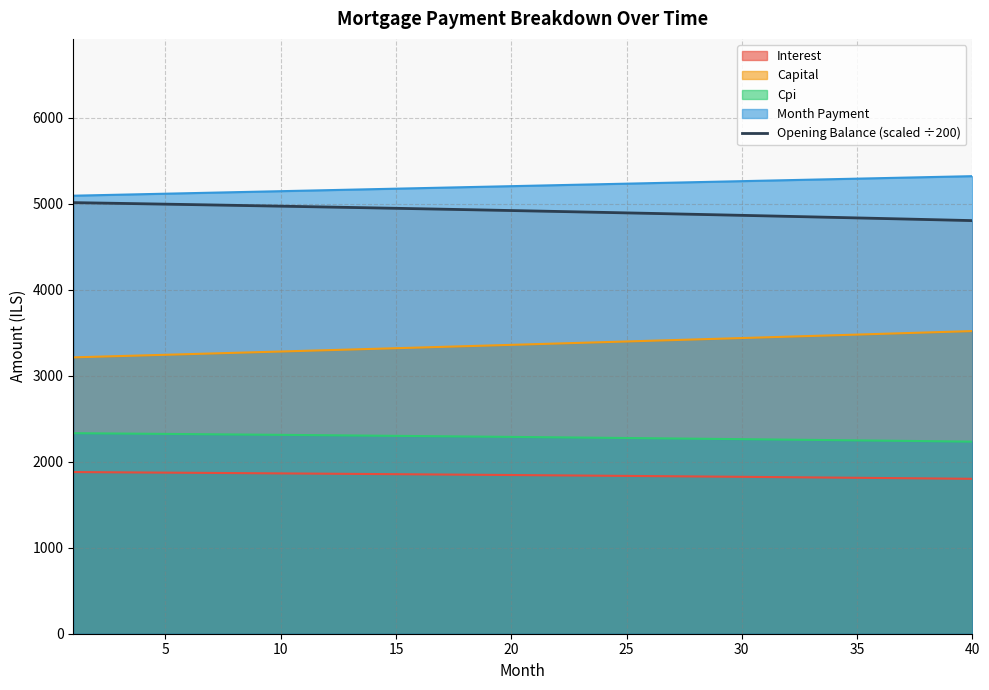

True or false: Interest and Opening Balance (scaled ÷200) intersect in this chart.

False